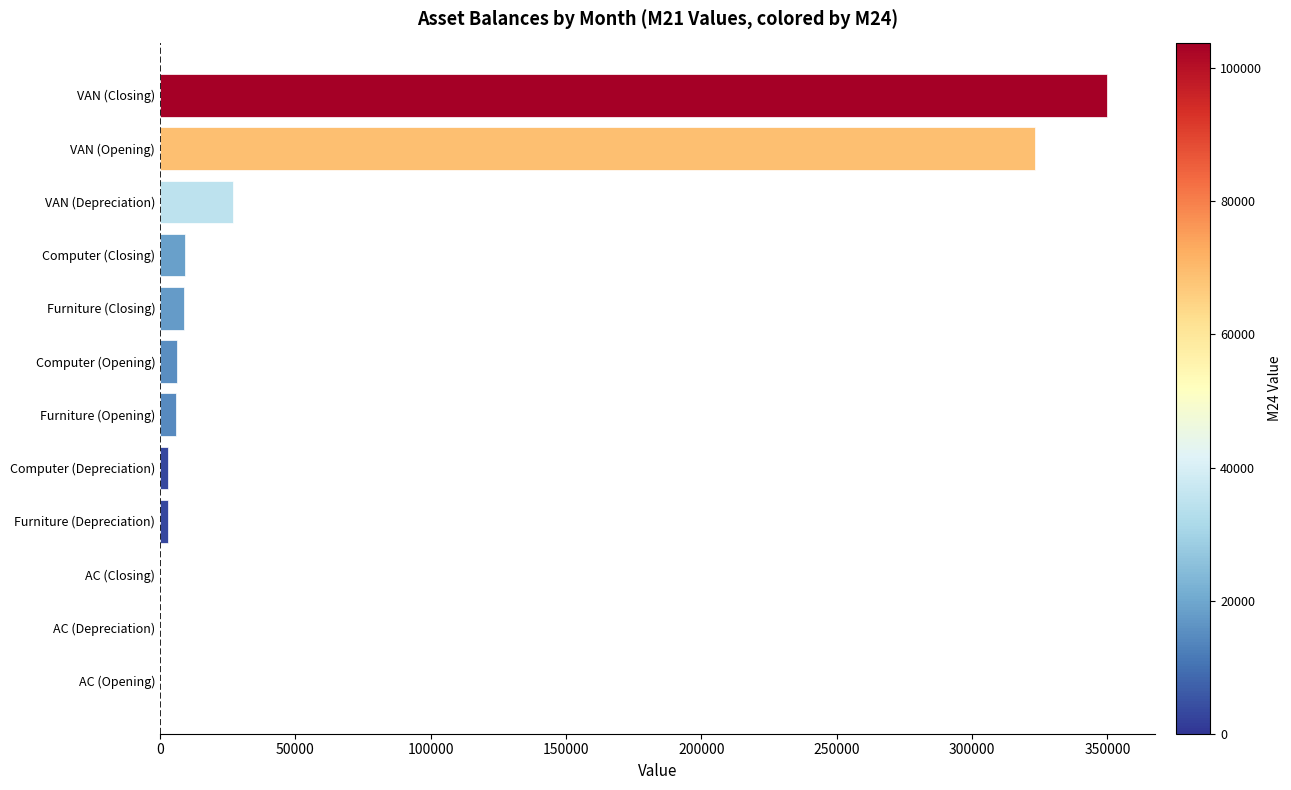

Read the value at VAN (Closing).

350000.0